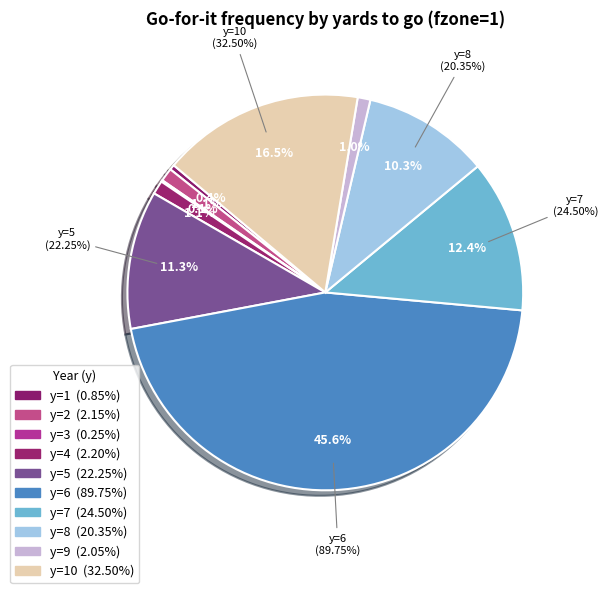

Rank the categories by value from highest to lowest.

y=6, y=10, y=7, y=5, y=8, y=4, y=2, y=9, y=1, y=3